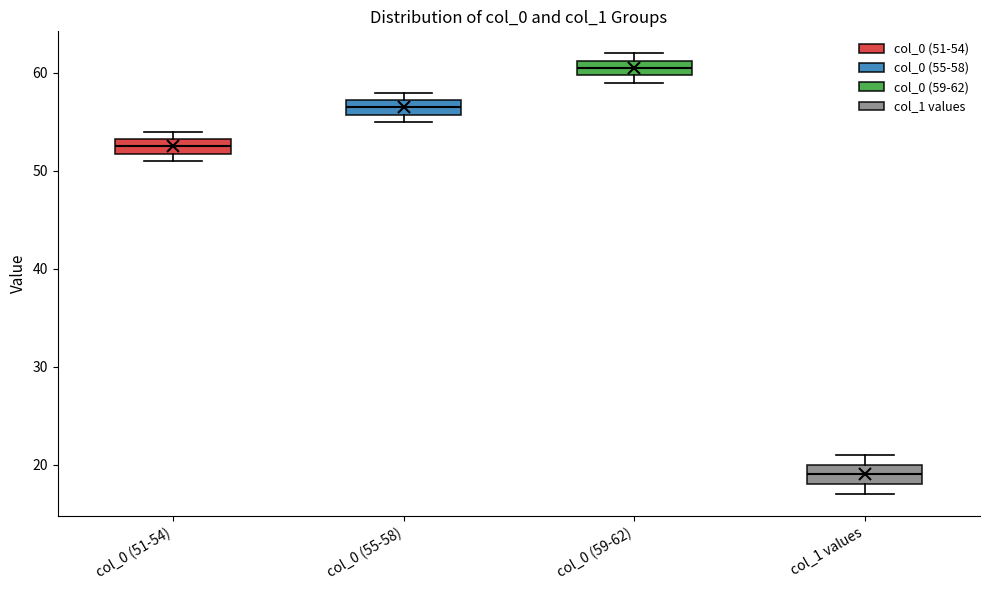

Reading left to right, read every box against the y-axis: the position of its median line, the range the box covers, and the ends of its whiskers. The values are not printed on the chart, so give them approximately, as read against the axis.

col_0 (51-54): median 53 (inside the box), box 52 to 53, whiskers 51 to 54
col_0 (55-58): median 57 (inside the box), box 56 to 57, whiskers 55 to 58
col_0 (59-62): median 61 (inside the box), box 60 to 61, whiskers 59 to 62
col_1 values: median 19, box 18 to 20, whiskers 17 to 21